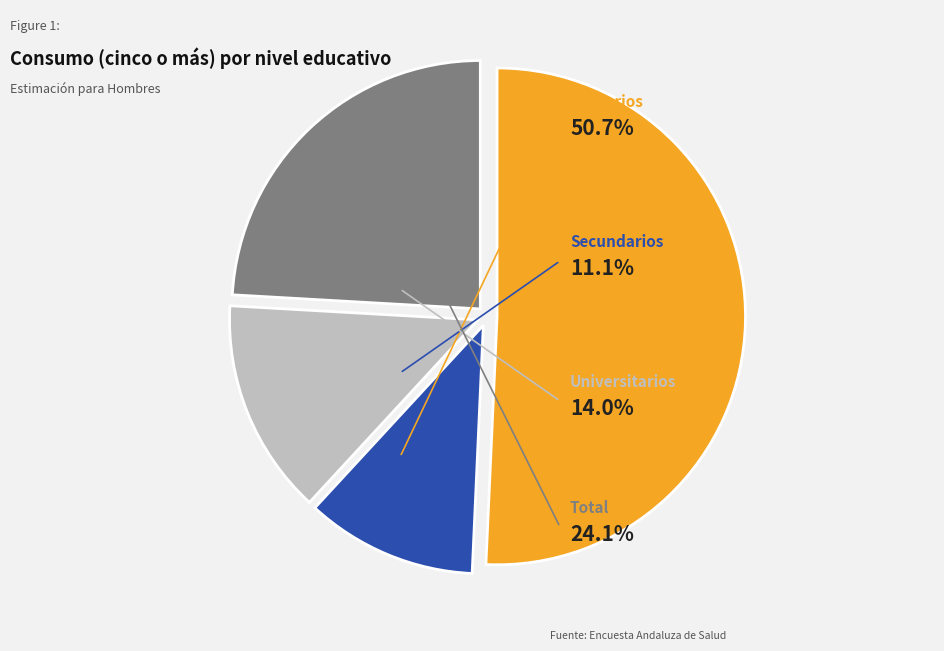

Does any single category account for the majority?

Yes